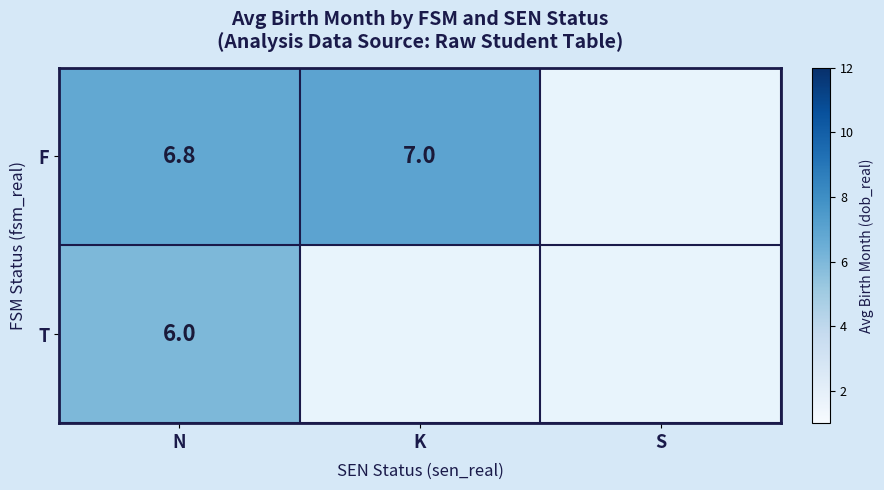

At how many categories does at least one series exceed 6?

2